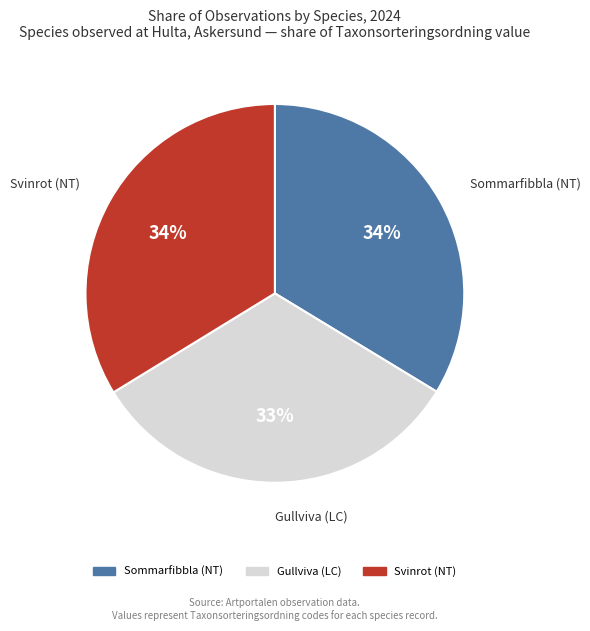

Approximately how many times larger is the value at Svinrot (NT) compared to Gullviva (LC)?

1.0